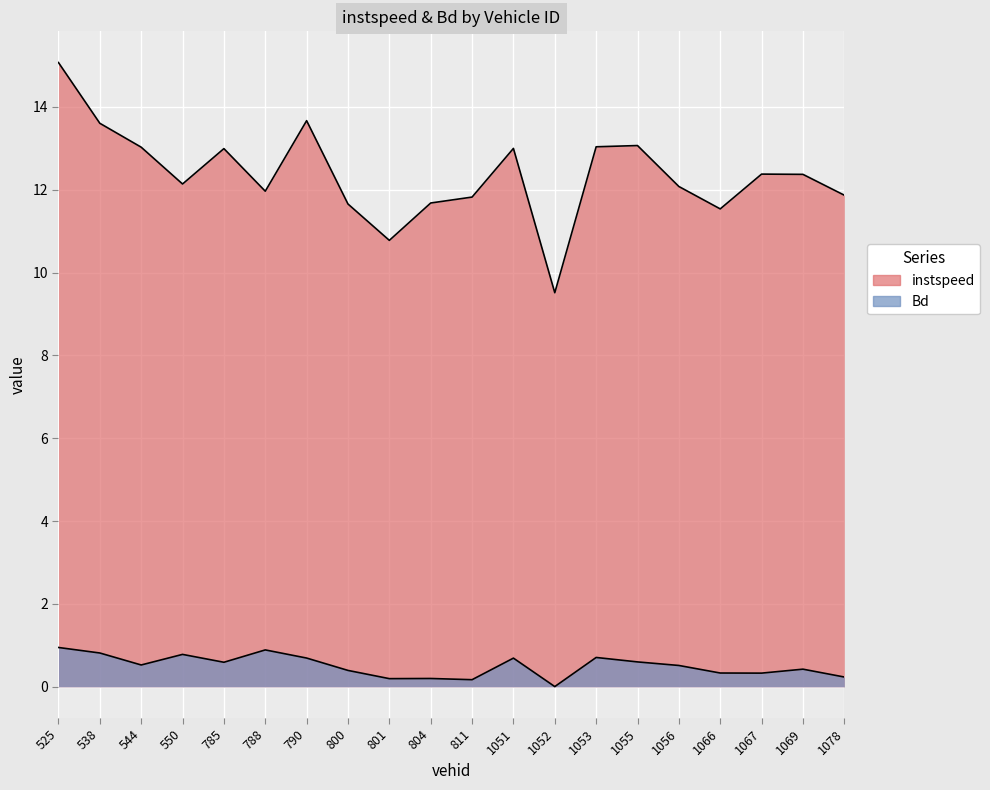

Reading right to left, extract all data points from this chart.

instspeed: 1078.0=11.9	1069.0=12.4	1067.0=12.4	1066.0=11.5	1056.0=12.1	1055.0=13.1	1053.0=13.0	1052.0=9.5	1051.0=13.0	811.0=11.8	804.0=11.7	801.0=10.8	800.0=11.7	790.0=13.7	788.0=12.0	785.0=13.0	550.0=12.1	544.0=13.0	538.0=13.6	525.0=15.1
Bd: 1078.0=0.2	1069.0=0.4	1067.0=0.3	1066.0=0.3	1056.0=0.5	1055.0=0.6	1053.0=0.7	1052.0=0.0	1051.0=0.7	811.0=0.2	804.0=0.2	801.0=0.2	800.0=0.4	790.0=0.7	788.0=0.9	785.0=0.6	550.0=0.8	544.0=0.5	538.0=0.8	525.0=0.9